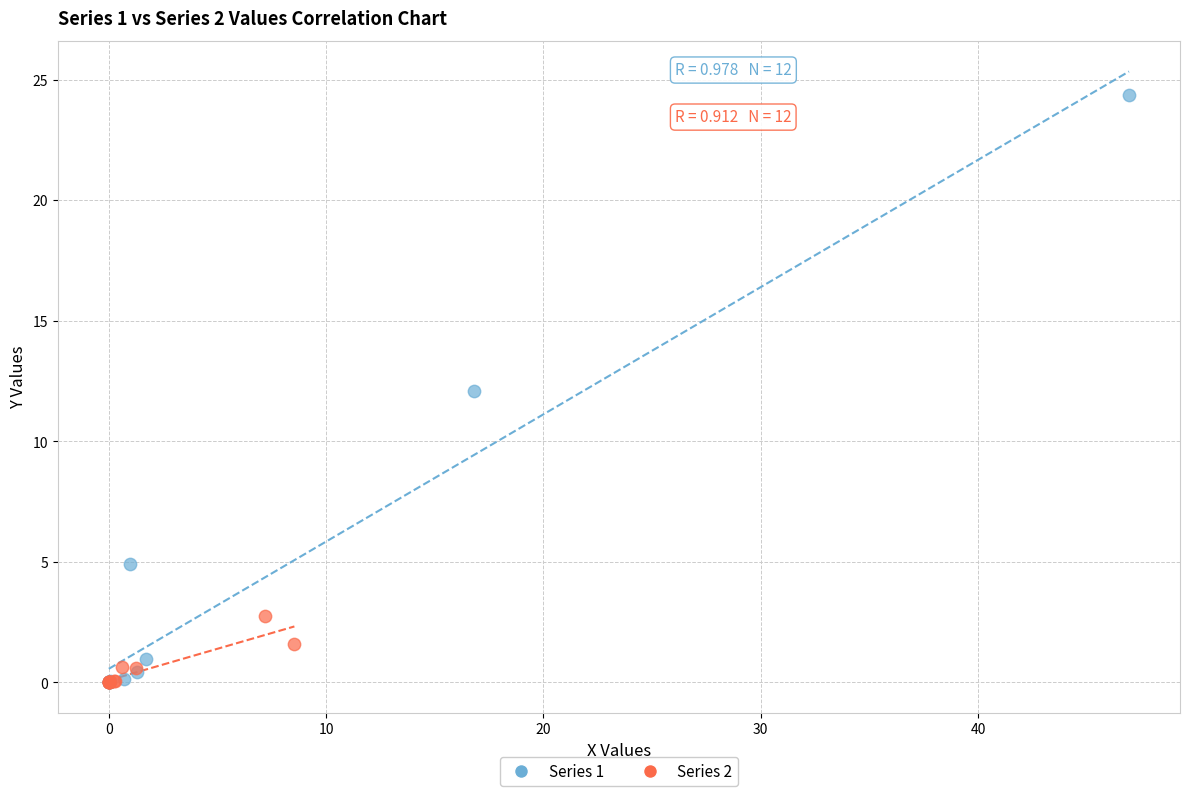

What are all the series names shown in the legend?

Series 1, Series 2